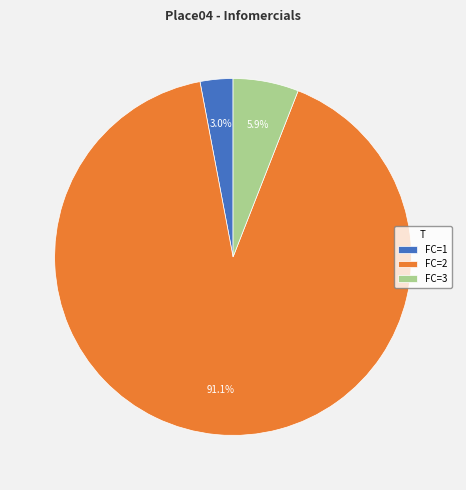

How many segments does this pie chart have?

3